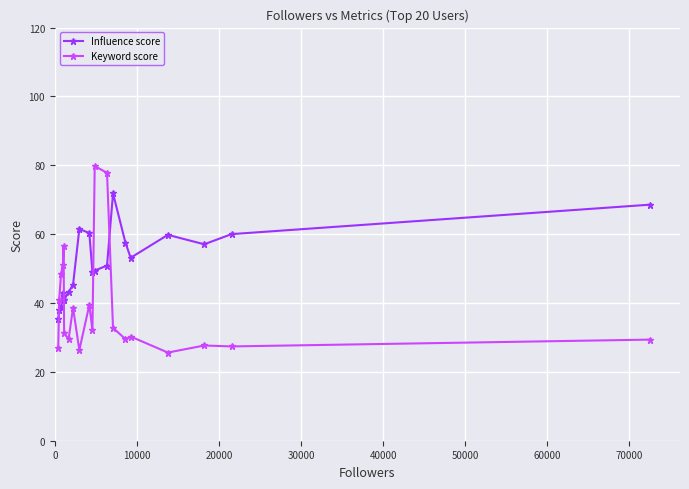

How many values in the Influence score series are below 50?

10